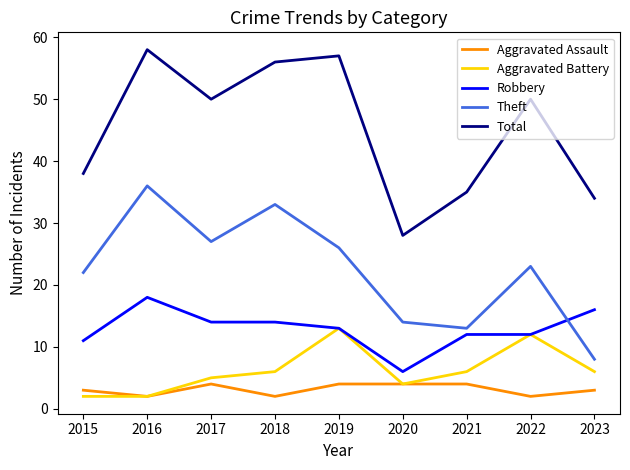

Is it true that Total equals 34 at 2023?

True